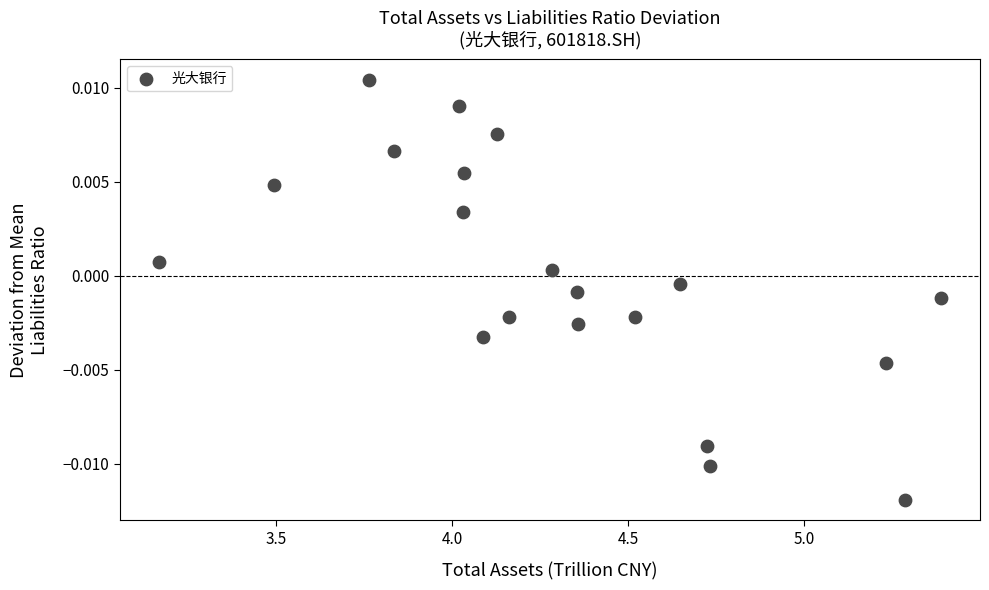

What is the range of X values (max minus min)?

2.2